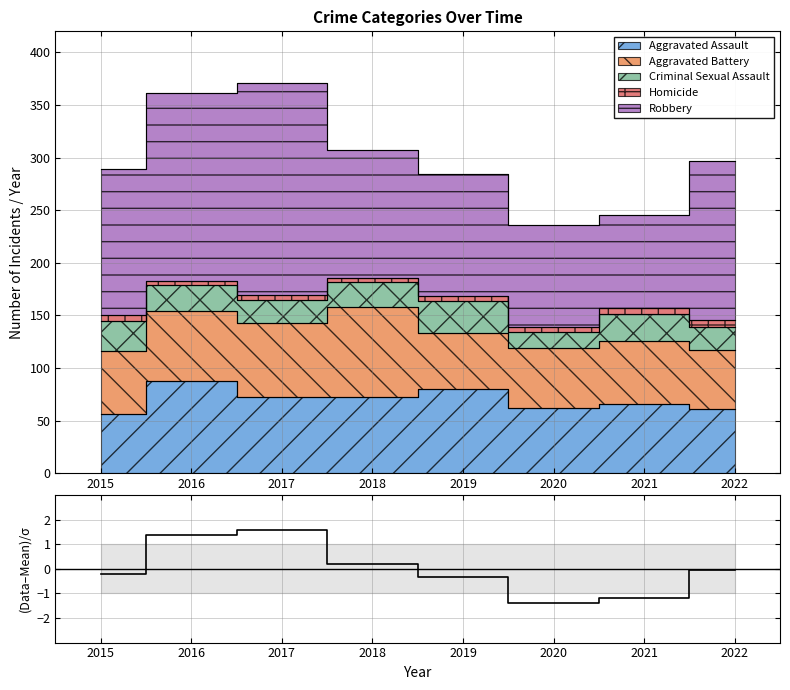

Does the chart display data point markers on the line(s)?

No